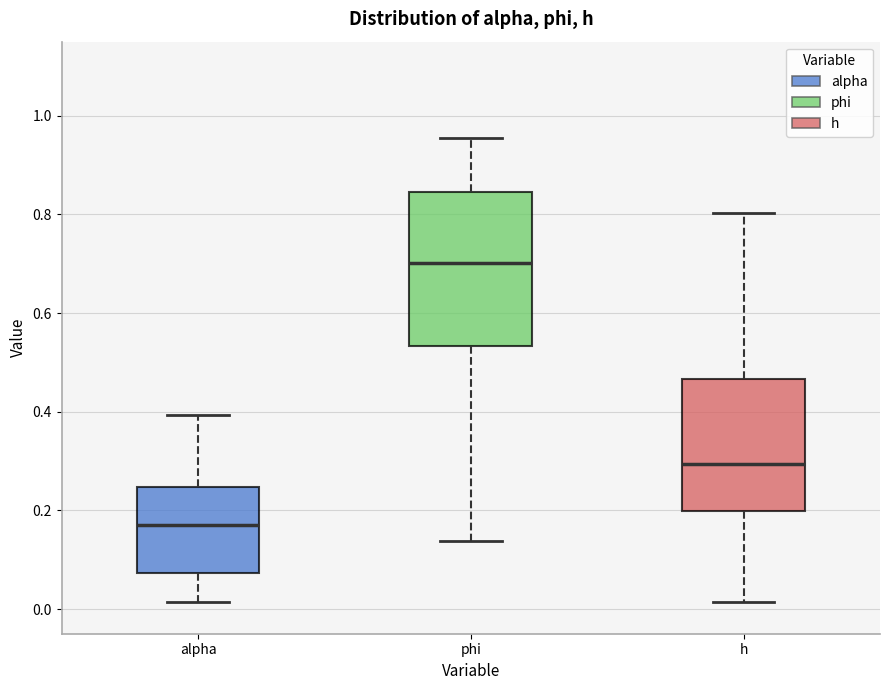

Which box's median line is the lowest?

alpha